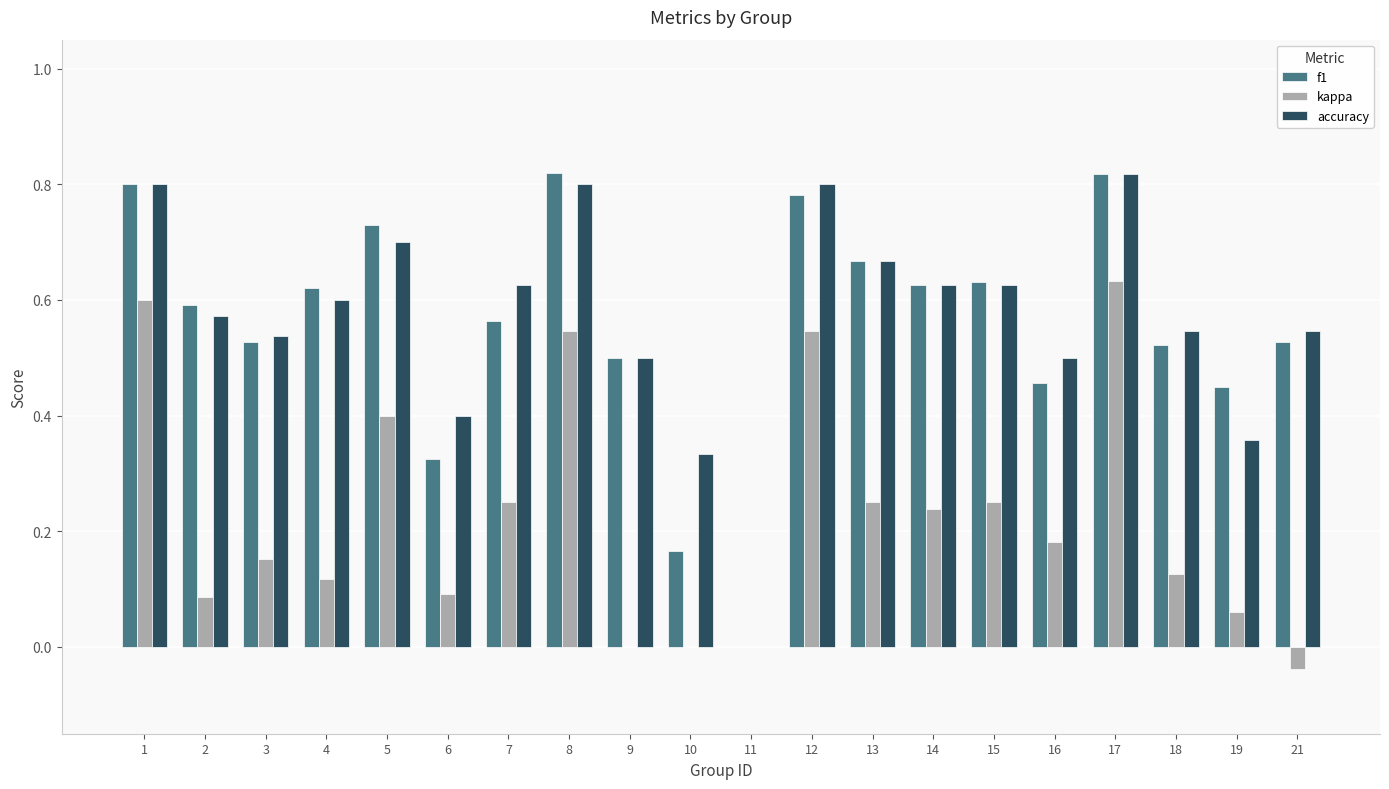

Is the value of f1 at 3 greater than the value of kappa at 15?

Yes